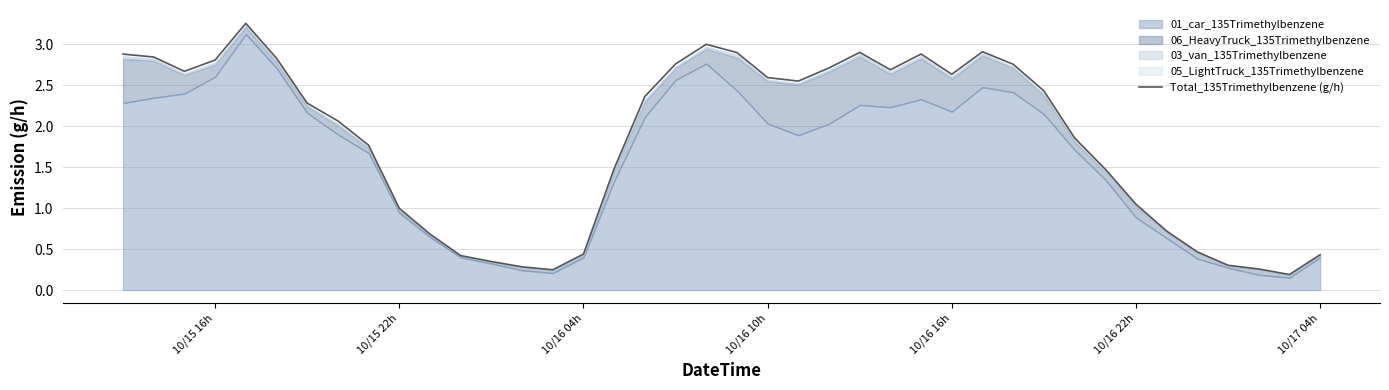

What is the minimum value shown in the chart?

0.2